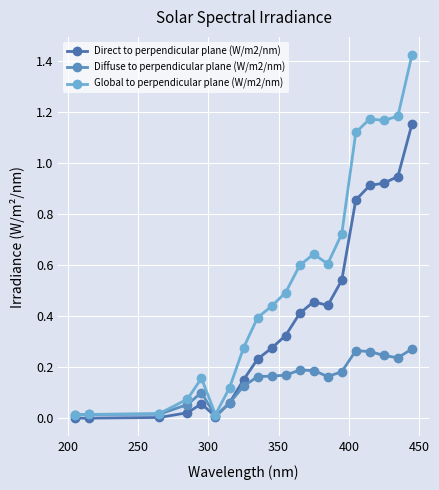

How many series are shown in this chart?

3